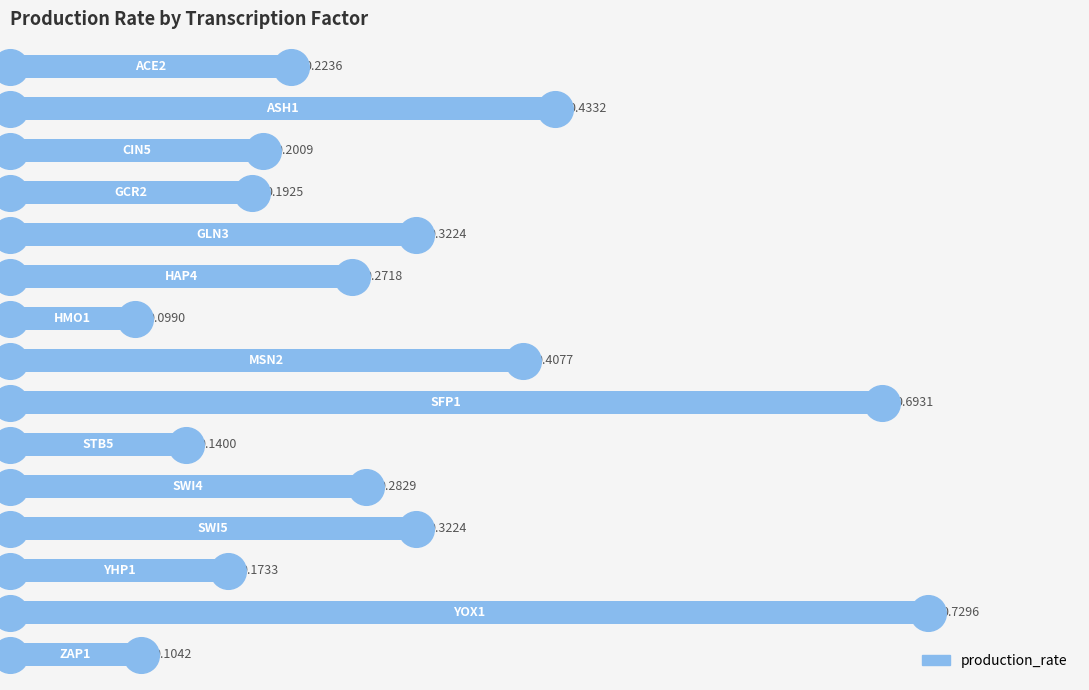

Which has a higher value, 13 or 10?

13